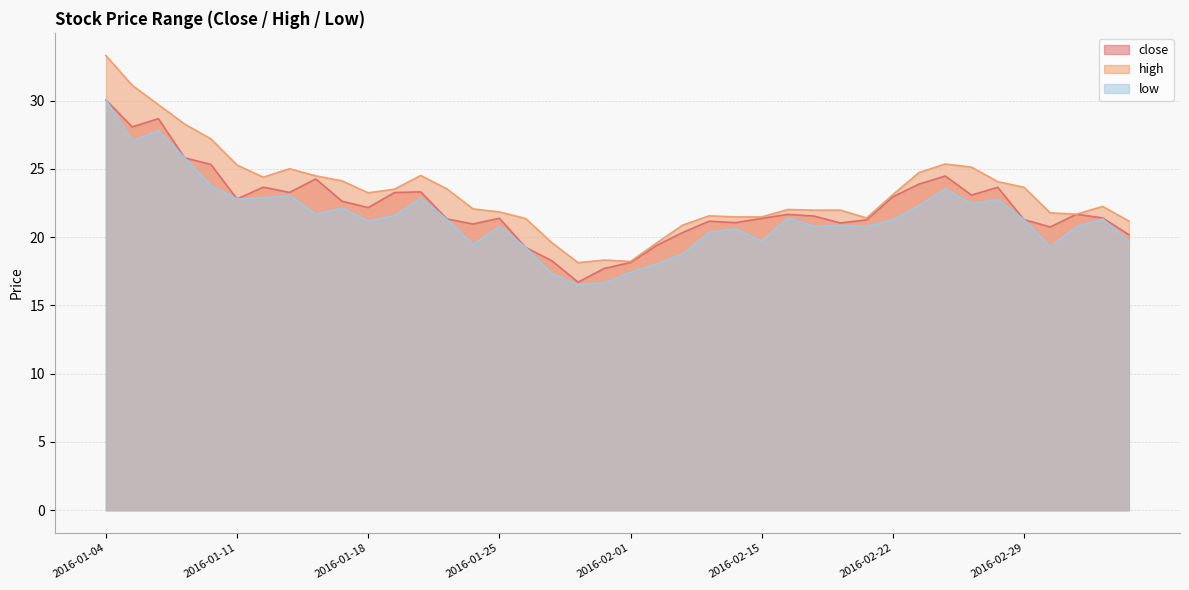

List the series in order of their peak value, highest first.

high, close, low